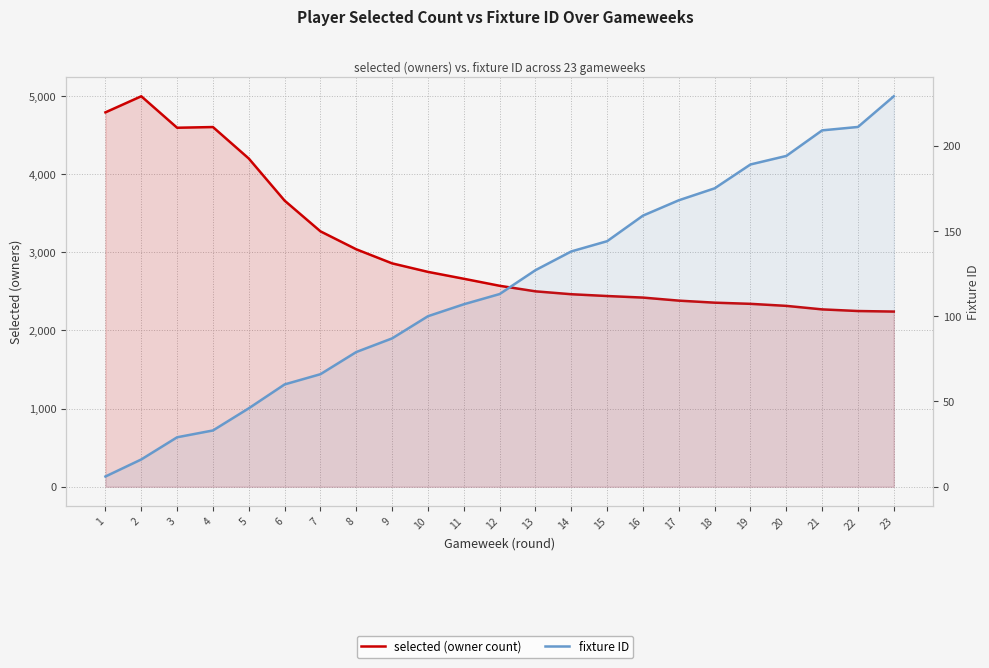

Is it true that selected (owner count) equals 3662 at 6?

True